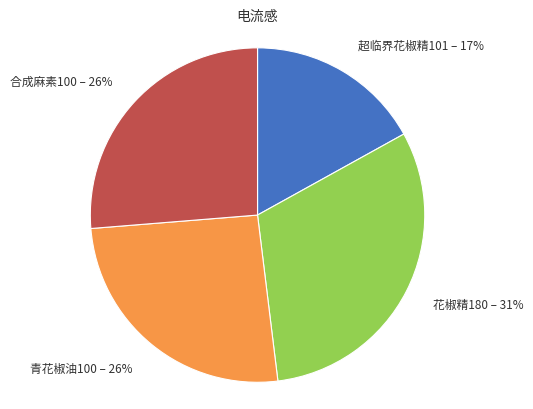

Which has a higher value, 合成麻素100 – 26% or 花椒精180 – 31%?

花椒精180 – 31%